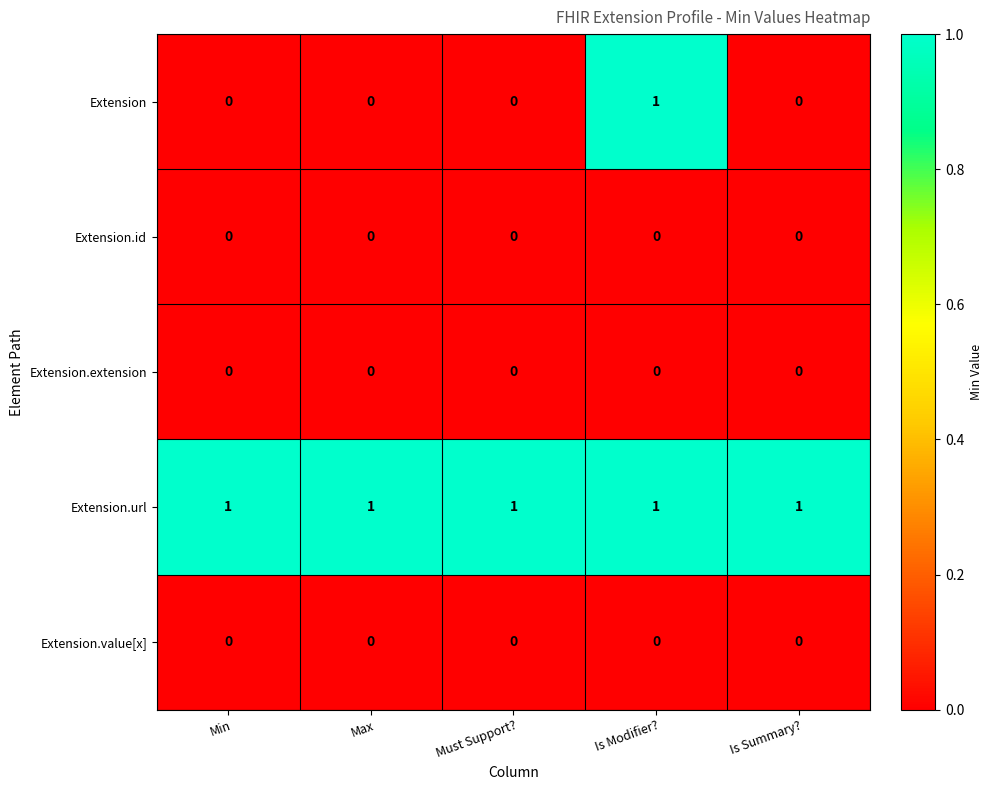

The value of Extension.id at Is Summary? is 0. True or false?

True